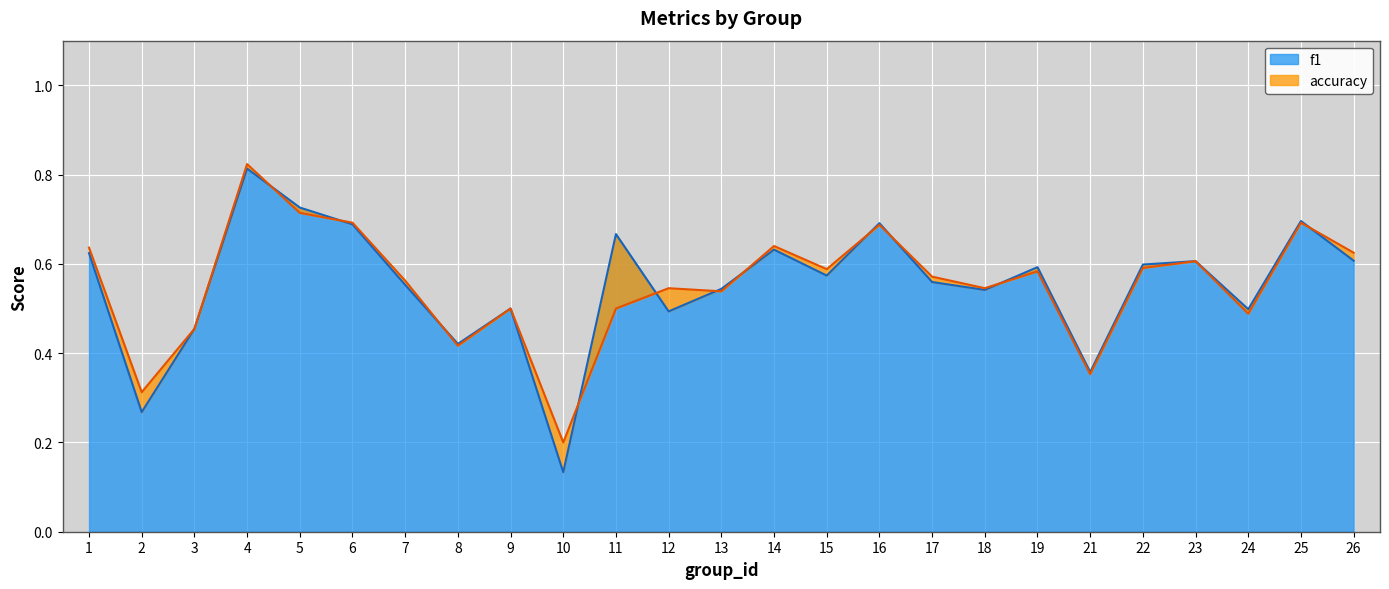

Rank the series by their maximum value, from lowest to highest.

f1, accuracy